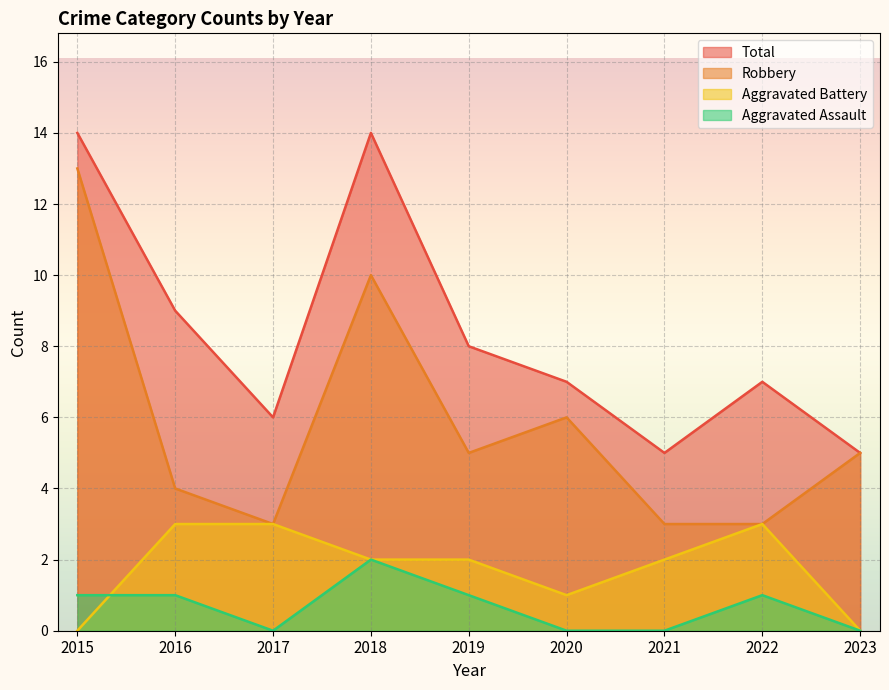

At which category does Aggravated Assault reach its first local valley?

2017